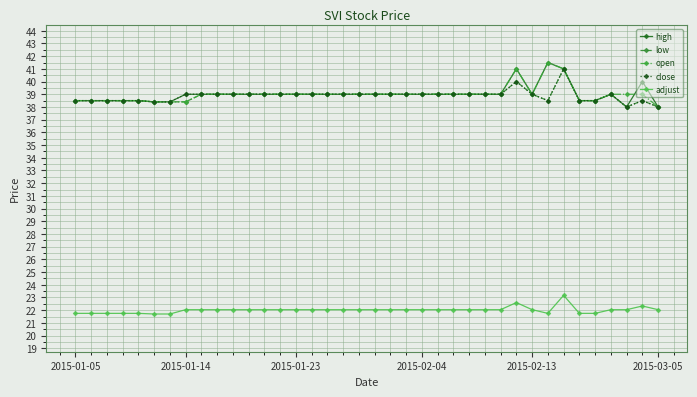

What is the value of the adjust point at the 2nd from the left?

21.8